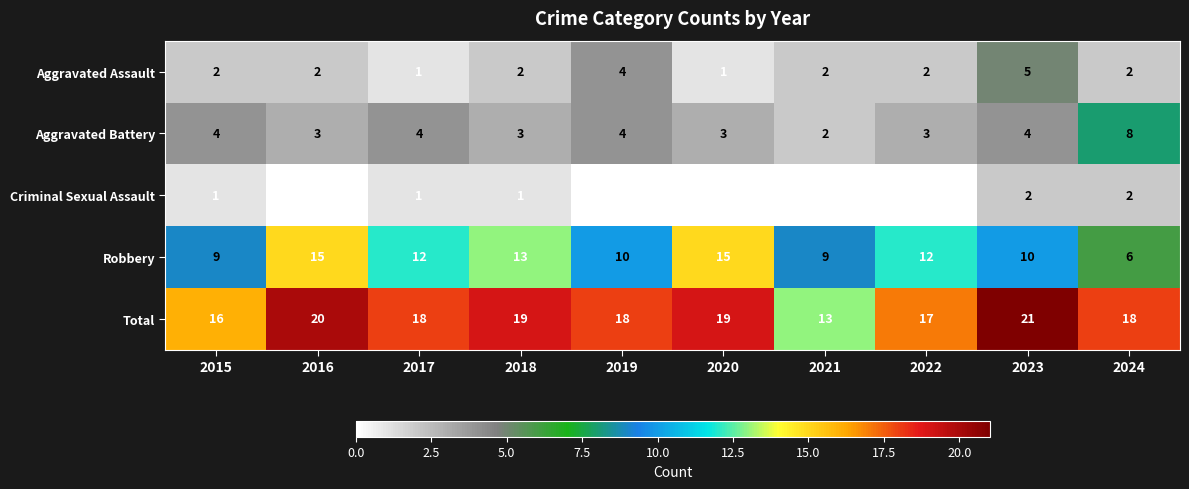

Count the Aggravated Battery values in the range 3 to 4.

8